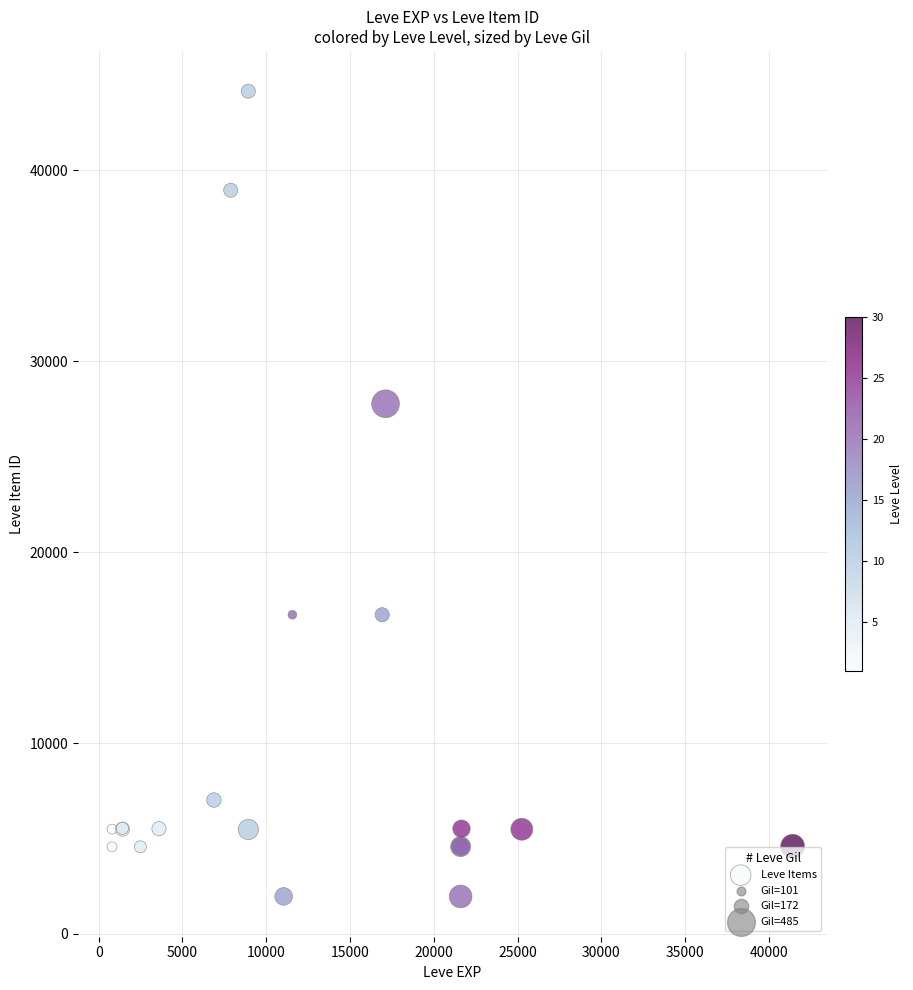

What Y value in the scatter plot is closest to 23054?

27772